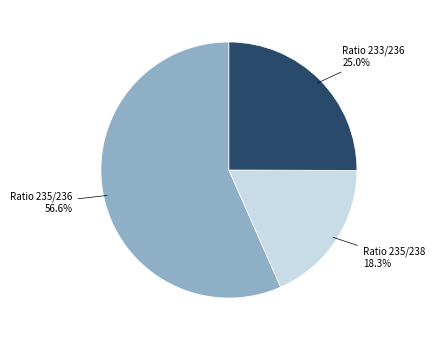

Rank the categories by value from lowest to highest.

Ratio 235/238, Ratio 233/236, Ratio 235/236